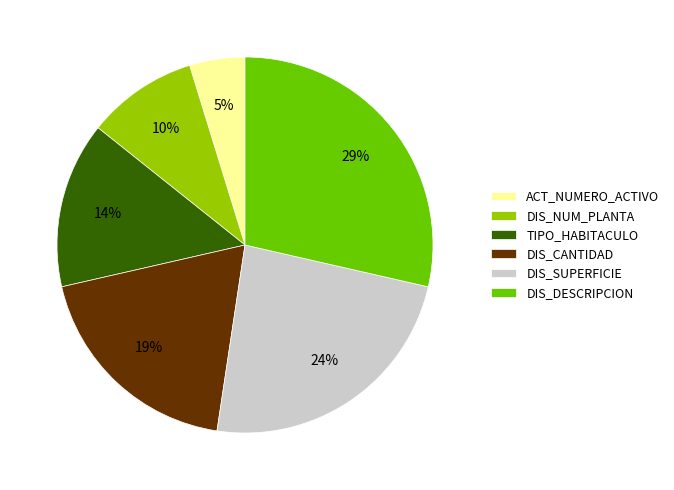

Is it true that DIS_NUM_PLANTA is 1% of the pie?

False